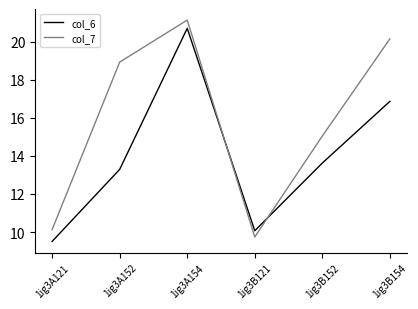

What position from the left is 1ig3A152?

2